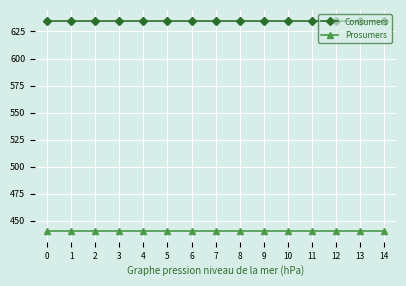

Reading right to left, what are all the values shown in this chart?

Consumers: 14=635	13=635	12=635	11=635	10=635	9=635	8=635	7=635	6=635	5=635	4=635	3=635	2=635	1=635	0=635
Prosumers: 14=440	13=440	12=440	11=440	10=440	9=440	8=440	7=440	6=440	5=440	4=440	3=440	2=440	1=440	0=440